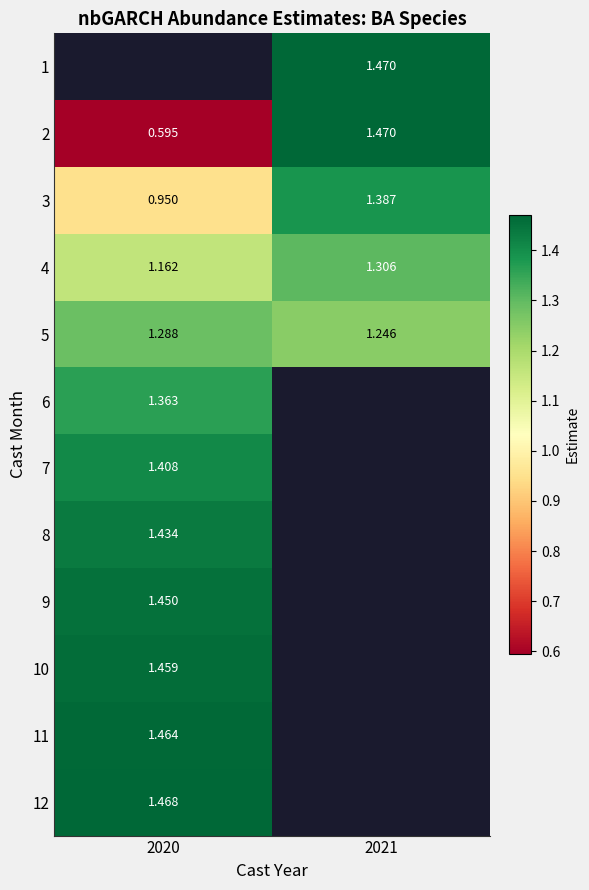

Is the value of 9 at 2020 greater than the value of 5 at 2021?

Yes